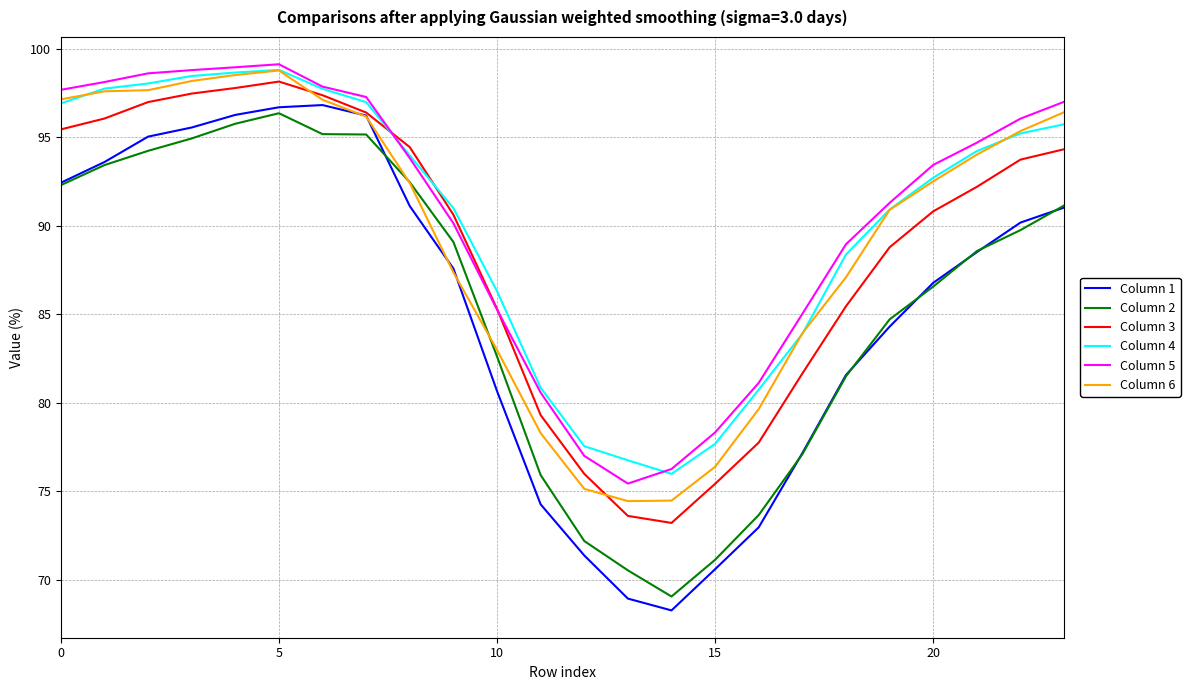

What is the smallest value displayed?

68.3